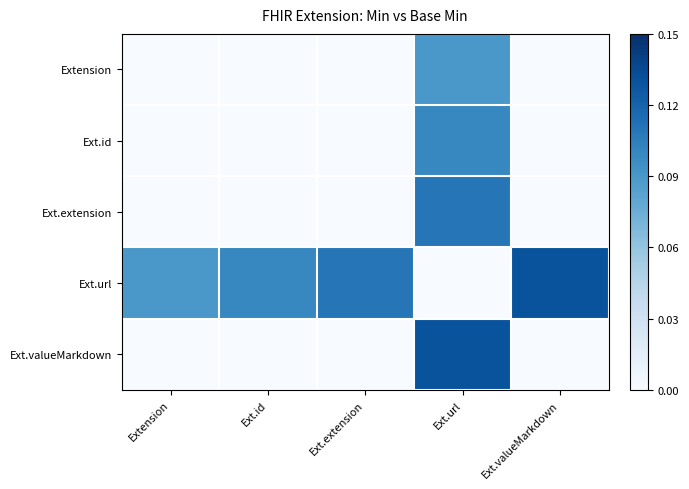

What is the spread (max minus min) of values at Ext.url?

0.1